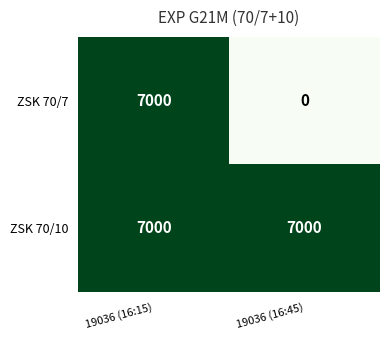

Reading left to right, what are all the values shown in this chart?

ZSK 70/7: 19036 (16:15)=7000	19036 (16:45)=0
ZSK 70/10: 19036 (16:15)=7000	19036 (16:45)=7000